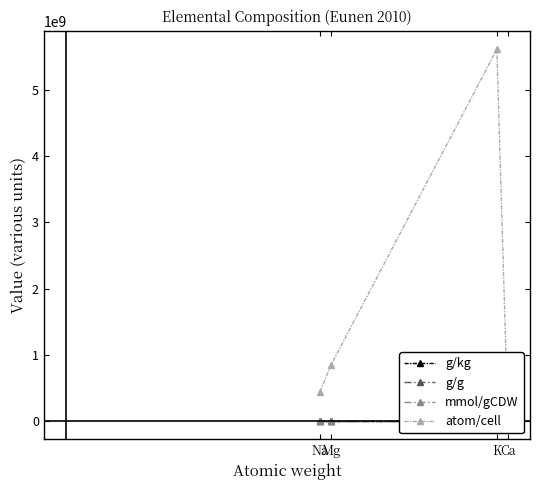

What is the difference between the highest and lowest values at K?

5618666666.6